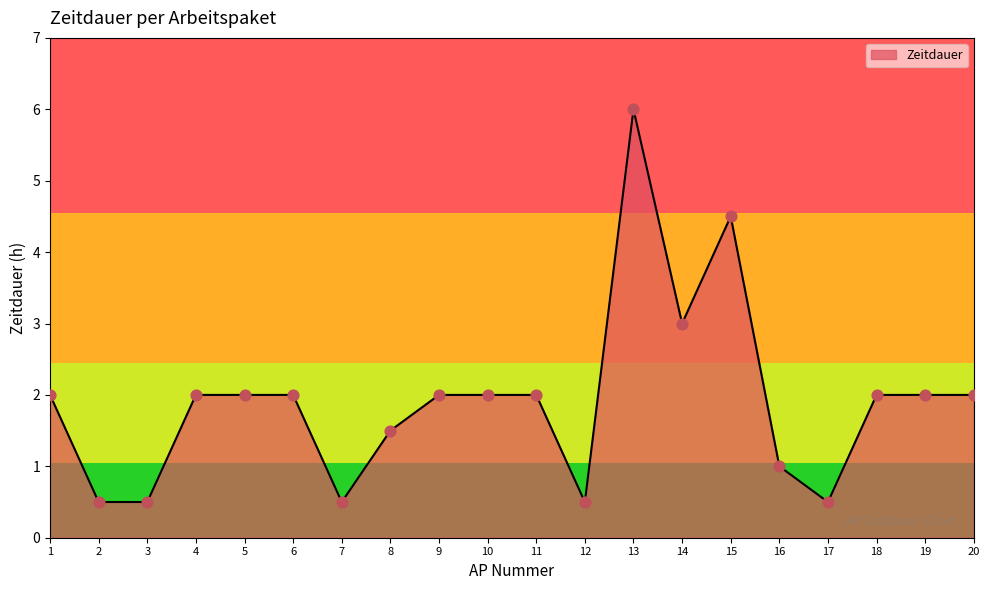

Which has a higher value, 20 or 15?

15